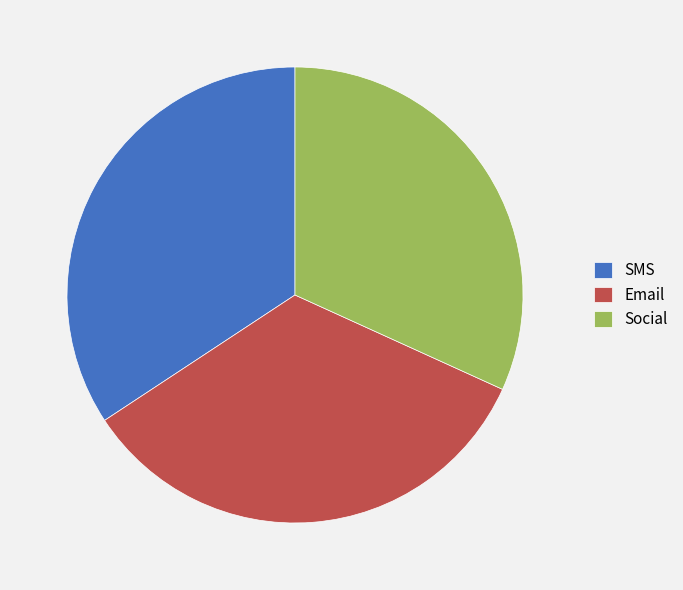

Count the number of slices in the pie.

3